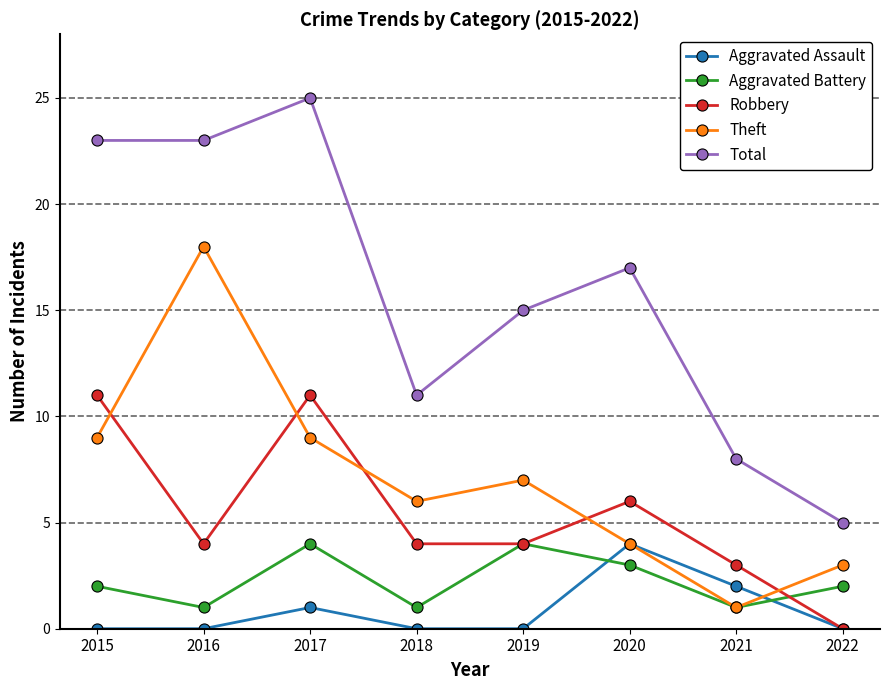

What is the difference between the highest and lowest values at 2021?

7